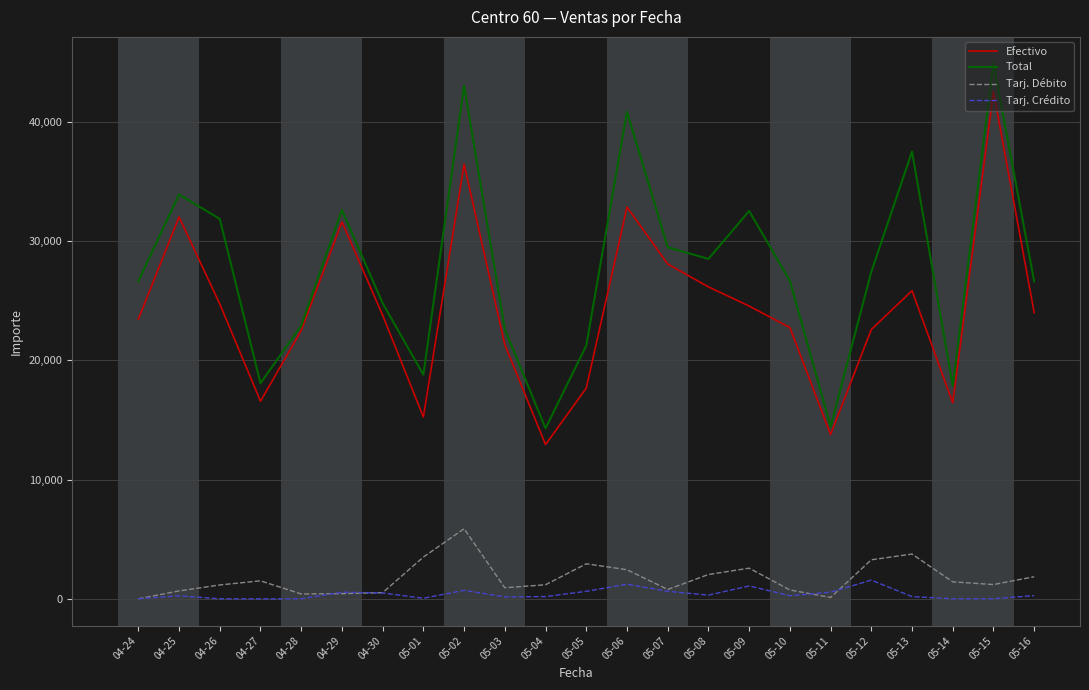

True or false: Total and Tarj. Débito intersect in this chart.

False